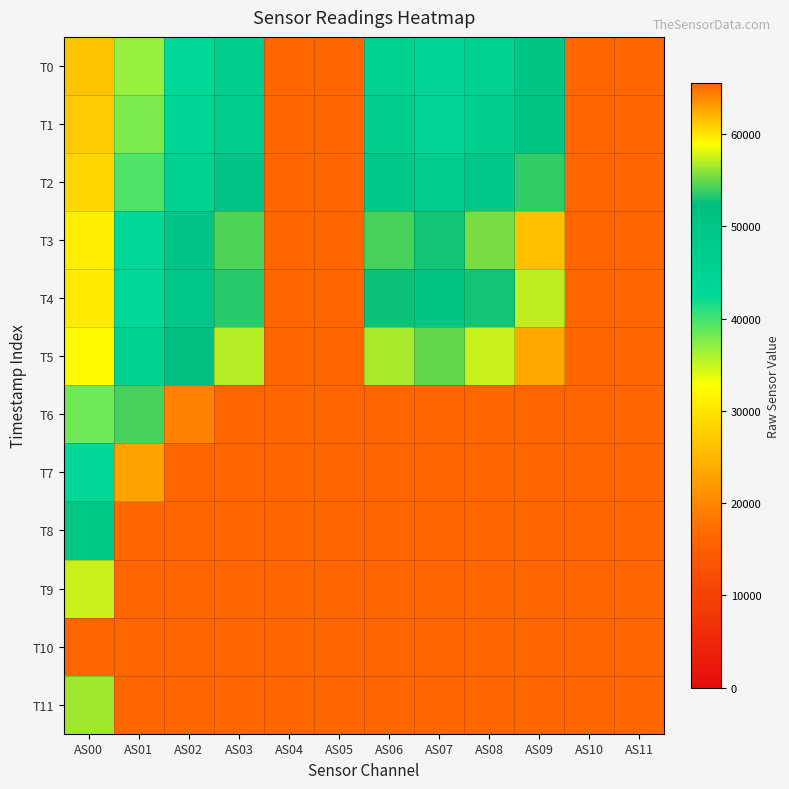

Count the number of data series in this chart.

12